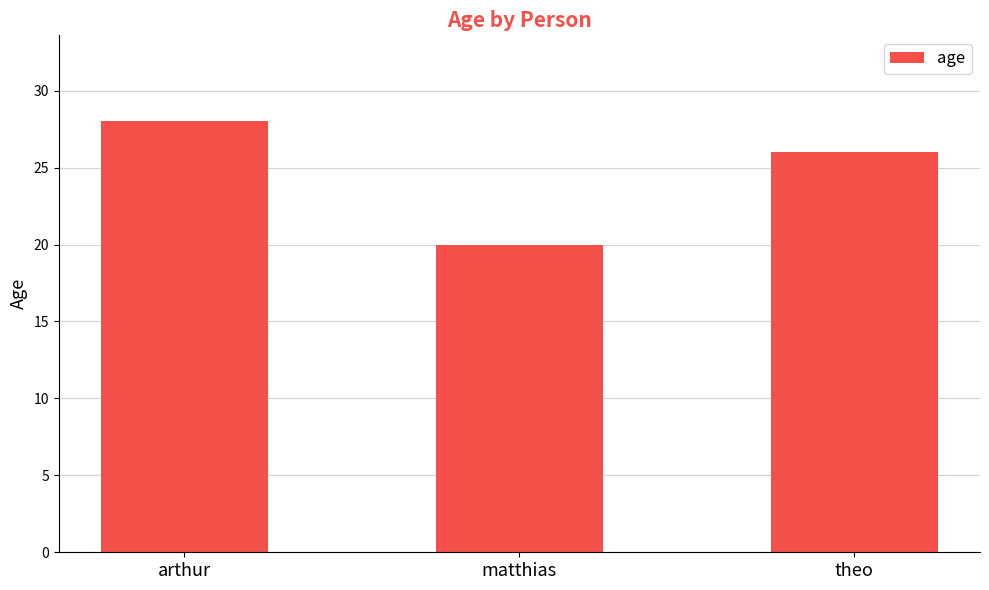

Reading left to right, what are all the values shown in this chart?

arthur=28	matthias=20	theo=26